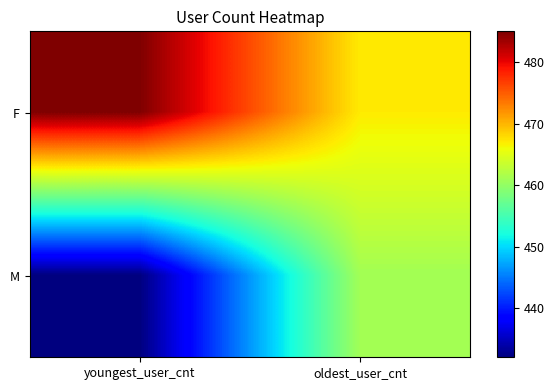

Between youngest_user_cnt and oldest_user_cnt, which series saw the biggest shift?

M